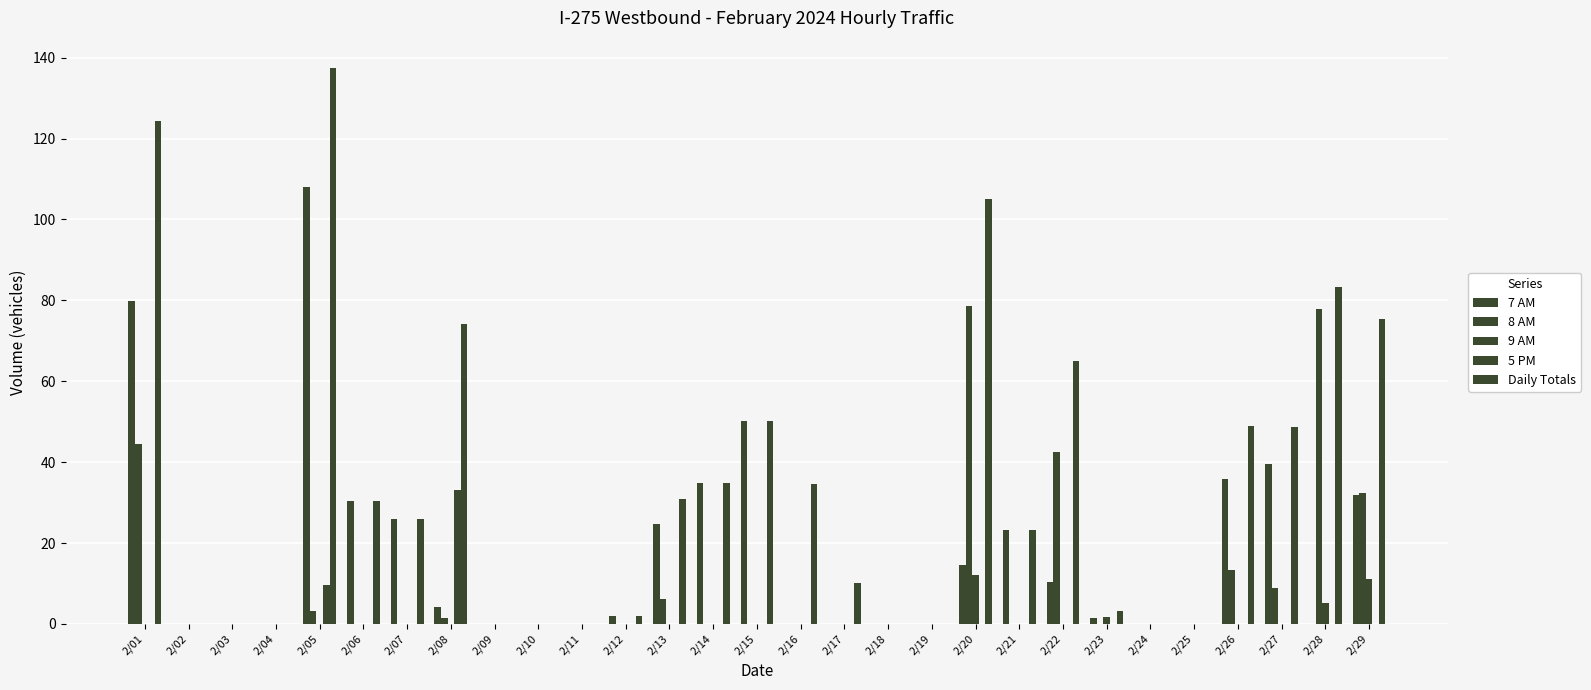

Are the bars horizontal?

No